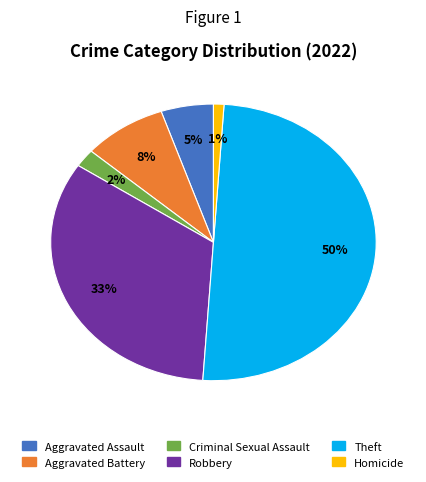

Which has a higher value, Aggravated Battery or Aggravated Assault?

Aggravated Battery